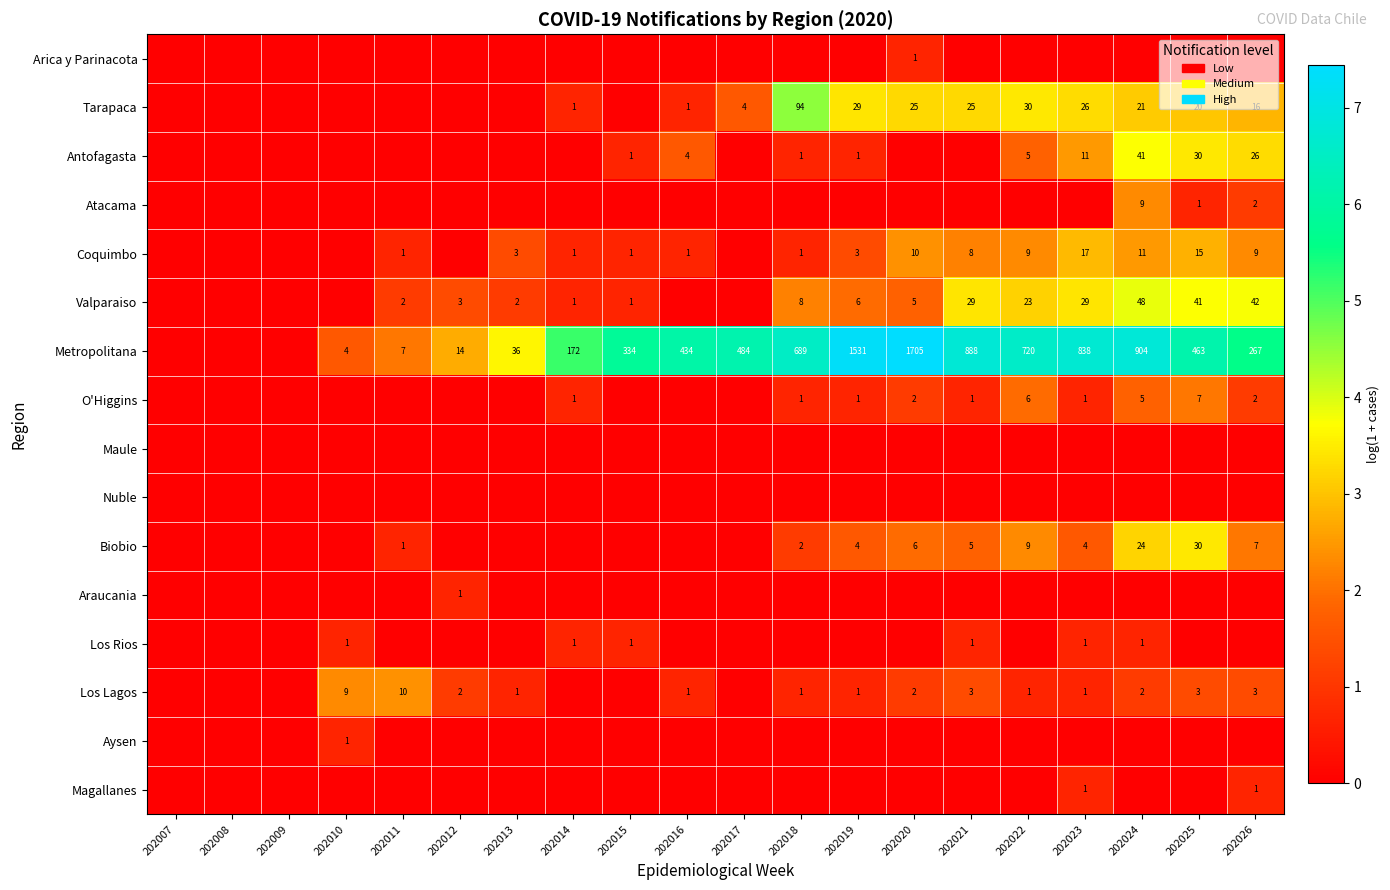

Is the value of Valparaiso at 202026 greater than the value of Coquimbo at 202026?

Yes